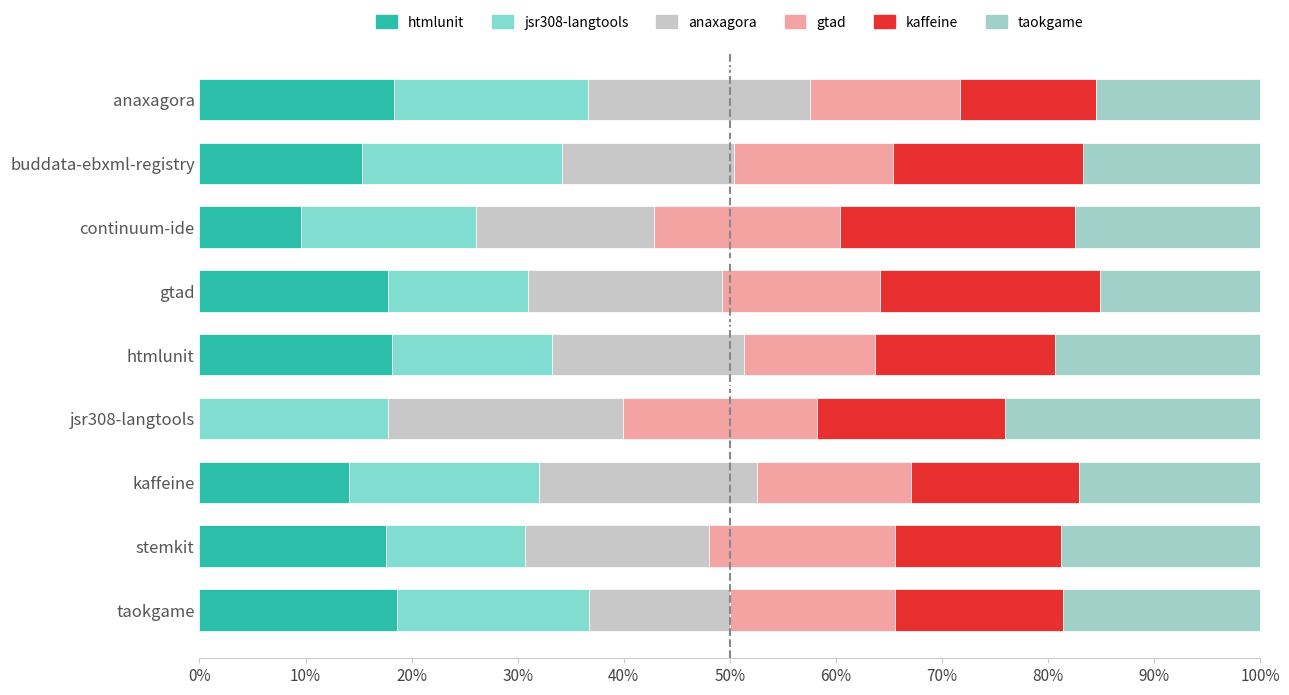

Does the chart contain any negative values?

No